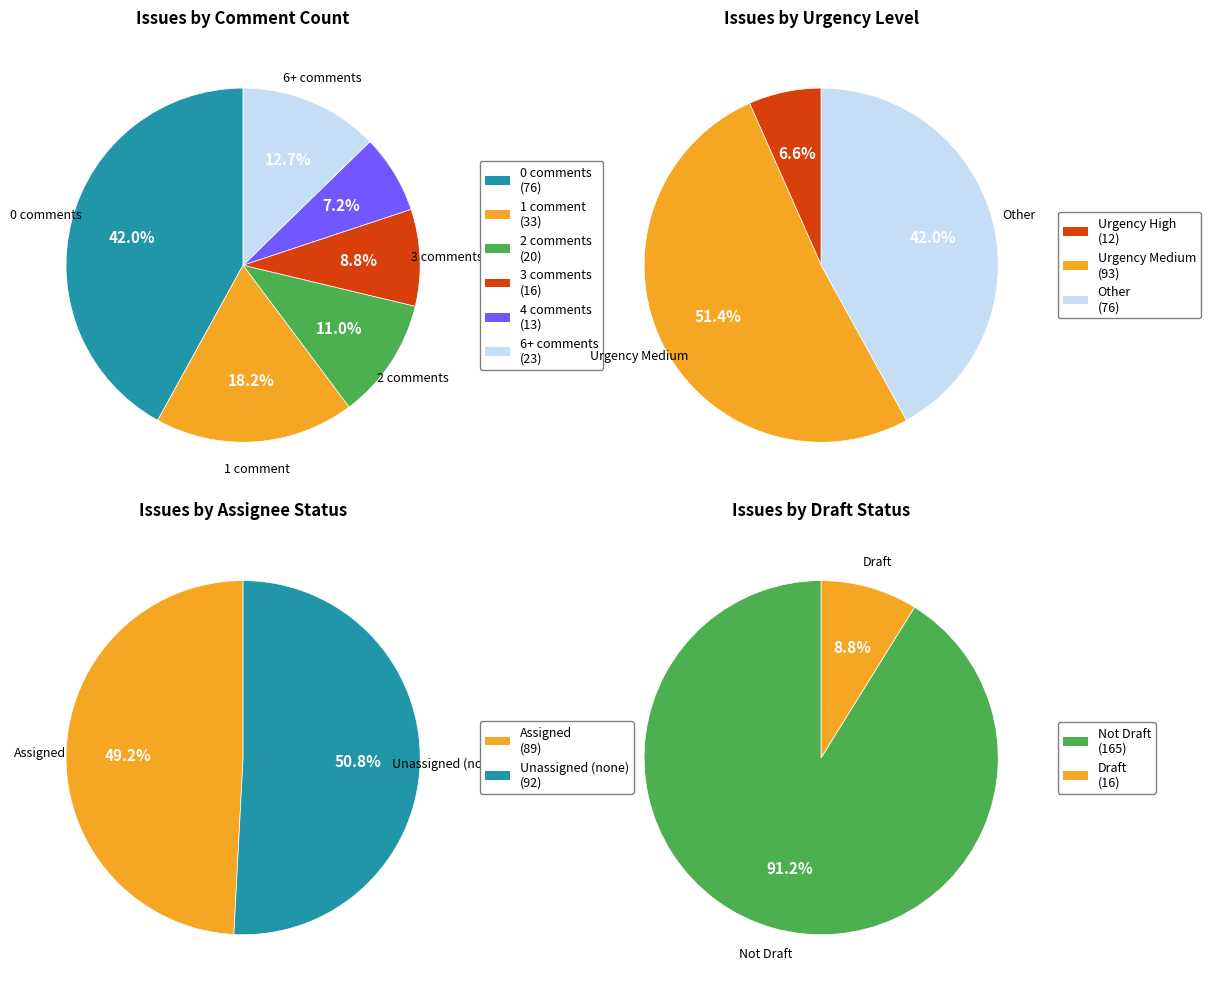

Which has a higher value, 1 comment or 4 comments?

1 comment